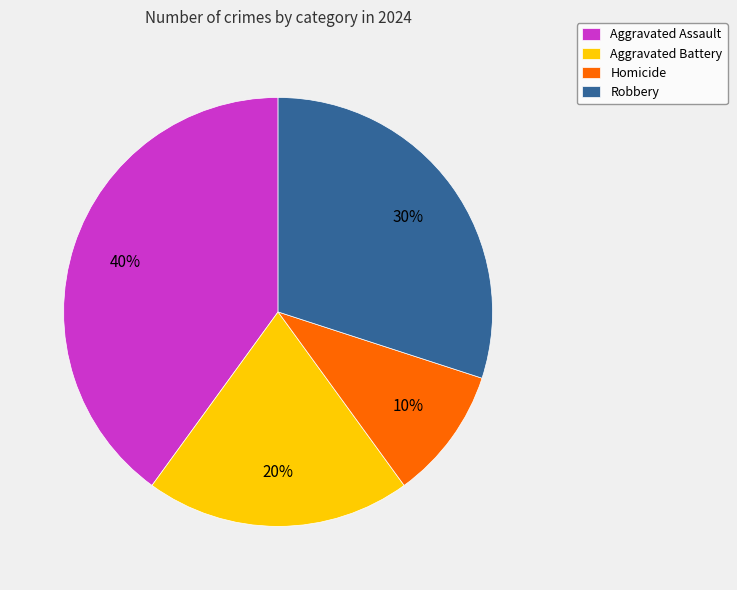

Do Aggravated Battery and Homicide together represent more than half of the pie?

No